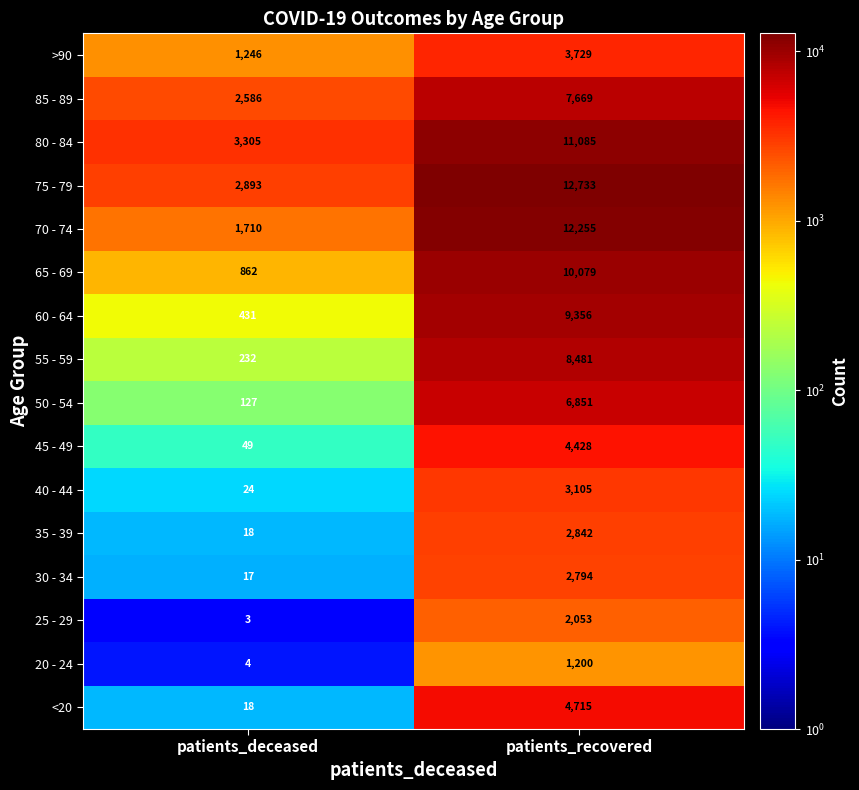

What is the average value of the 50 - 54 series?

3489